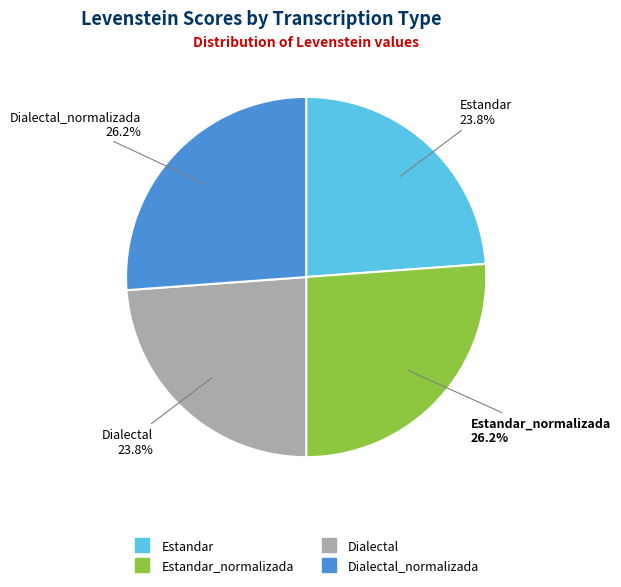

Is there any slice that represents more than half of the pie?

No